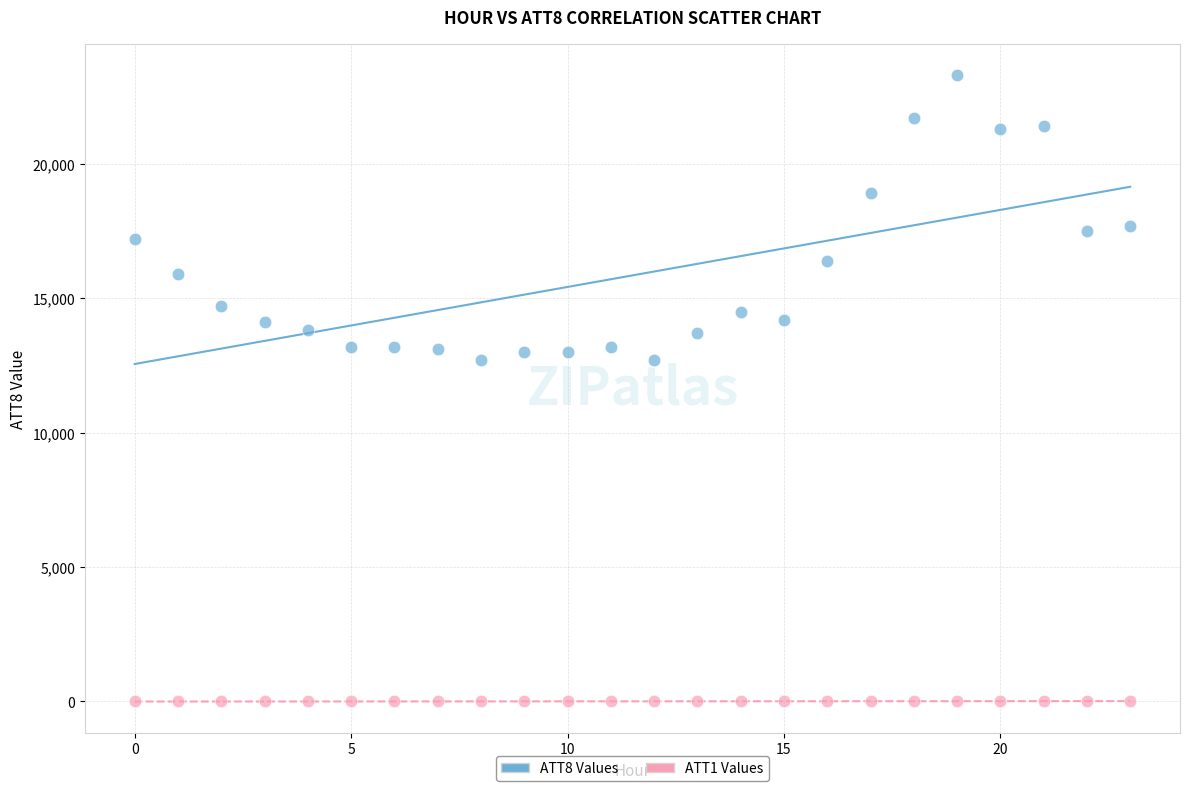

Across all data points, what is the range of Y values (max minus min)?

23310.0